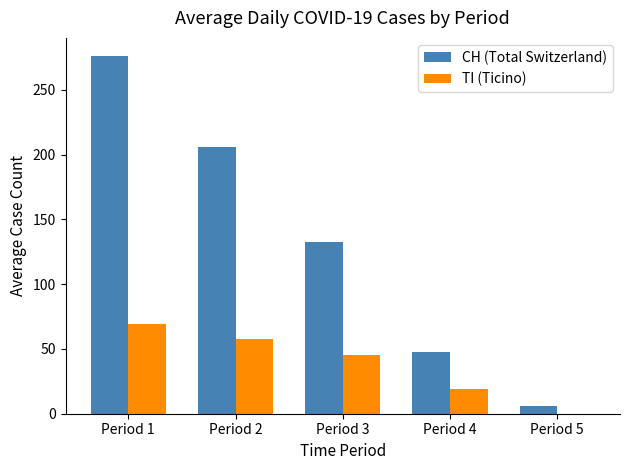

At which label does TI (Ticino) first exceed 45?

Period 1